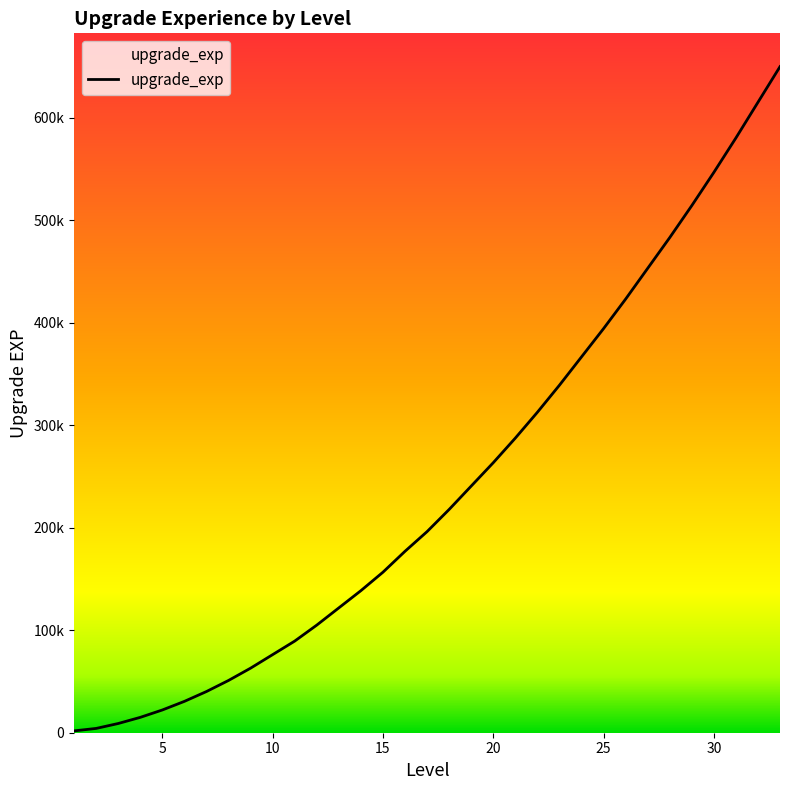

Does the chart have visible grid lines?

No